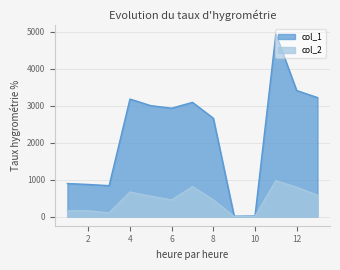

Where is the first local minimum for col_2?

3